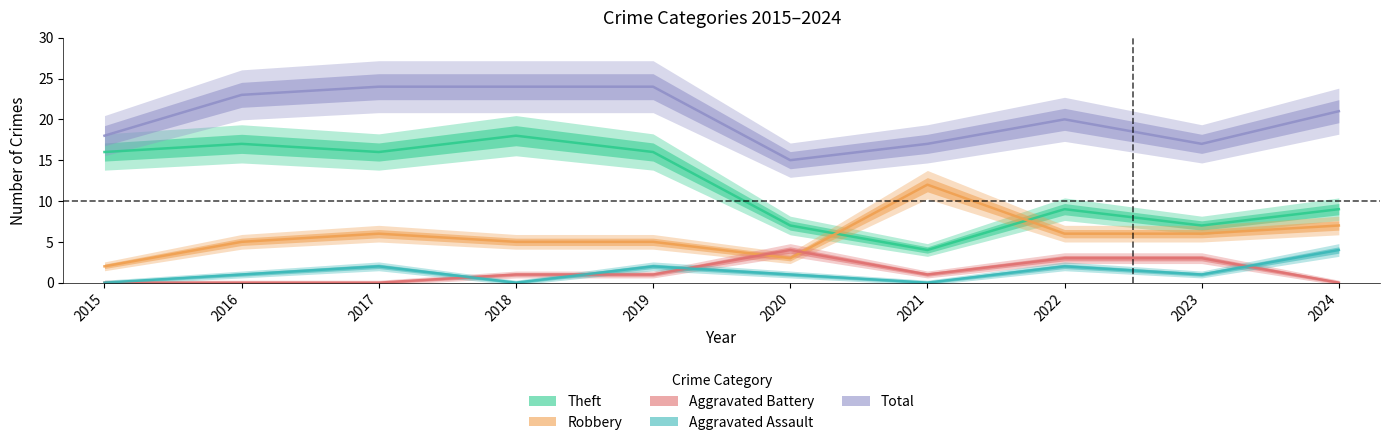

What is the total value across all series at 2015?

36